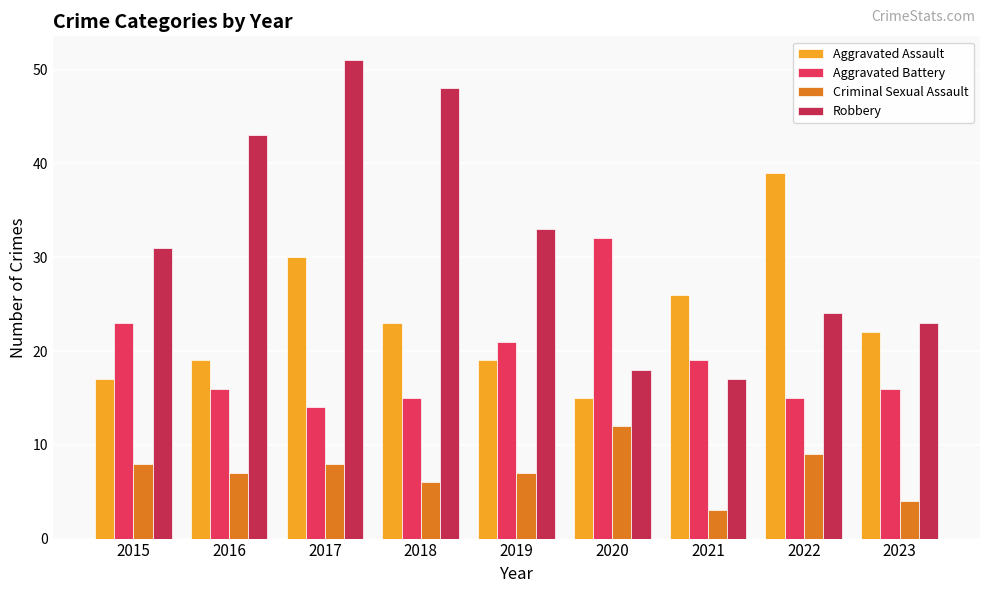

Reading left to right, list all the values displayed in this chart.

Aggravated Assault: 2015=17	2016=19	2017=30	2018=23	2019=19	2020=15	2021=26	2022=39	2023=22
Aggravated Battery: 2015=23	2016=16	2017=14	2018=15	2019=21	2020=32	2021=19	2022=15	2023=16
Criminal Sexual Assault: 2015=8	2016=7	2017=8	2018=6	2019=7	2020=12	2021=3	2022=9	2023=4
Robbery: 2015=31	2016=43	2017=51	2018=48	2019=33	2020=18	2021=17	2022=24	2023=23